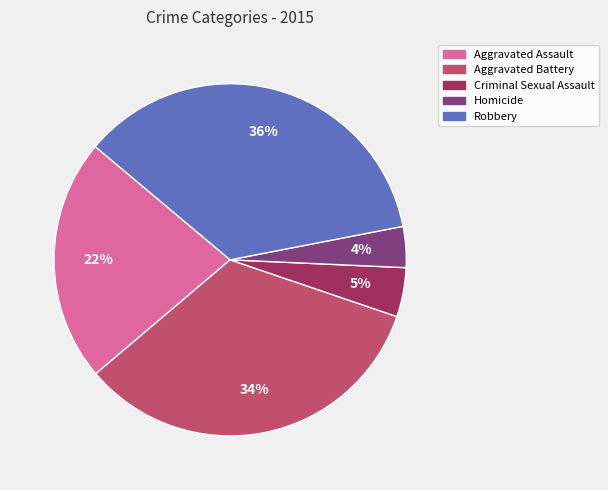

Count the number of slices in the pie.

5